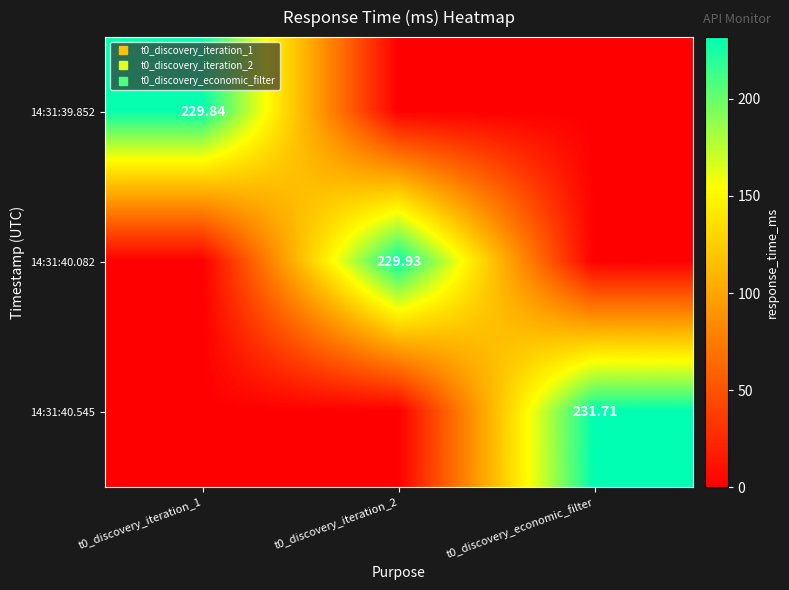

How many data points does each series have?

3